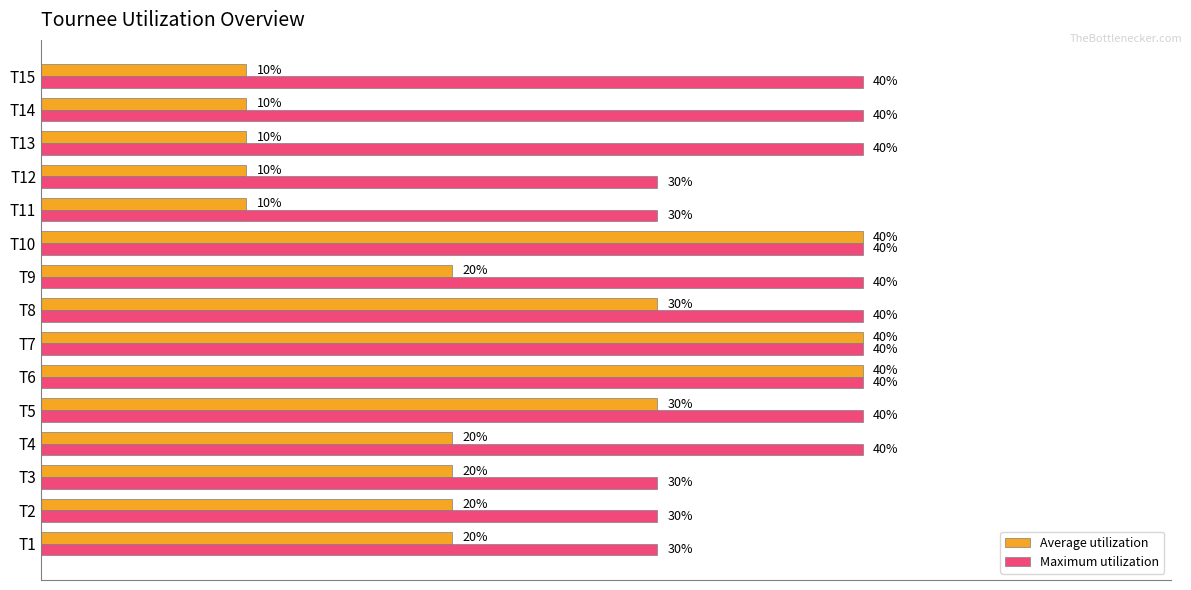

Is the value of Average utilization at T10 greater than the value of Maximum utilization at T12?

Yes